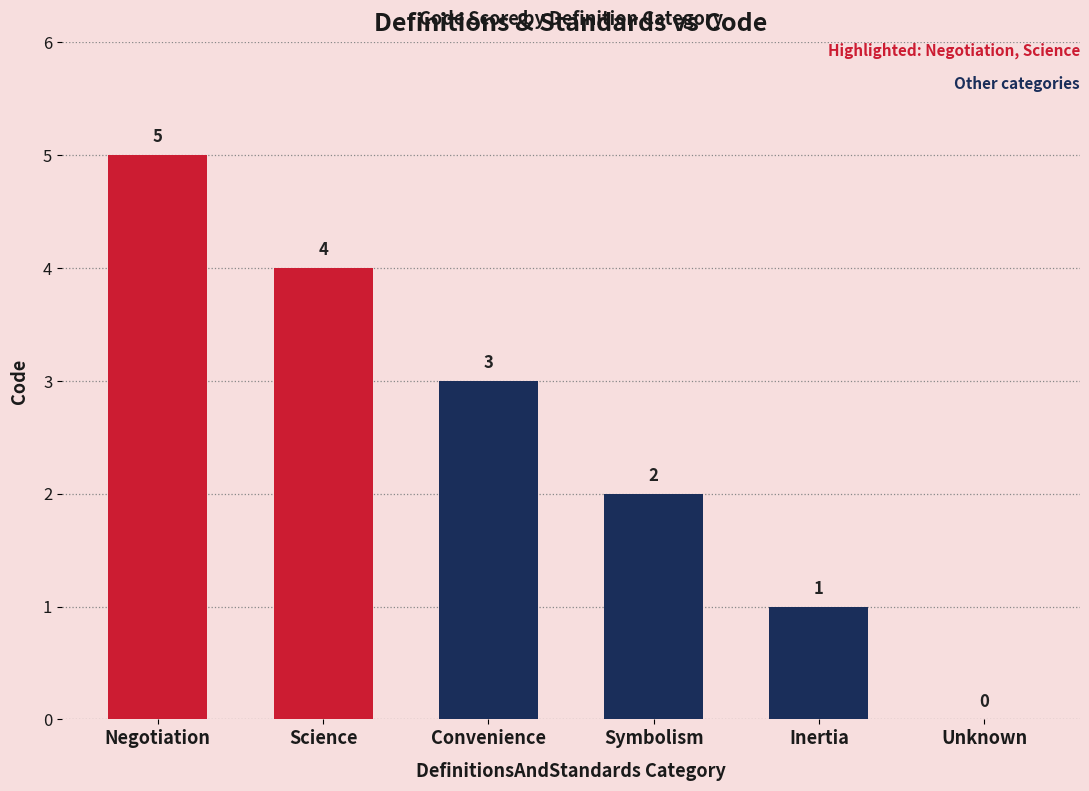

Does the chart contain stacked bars?

No